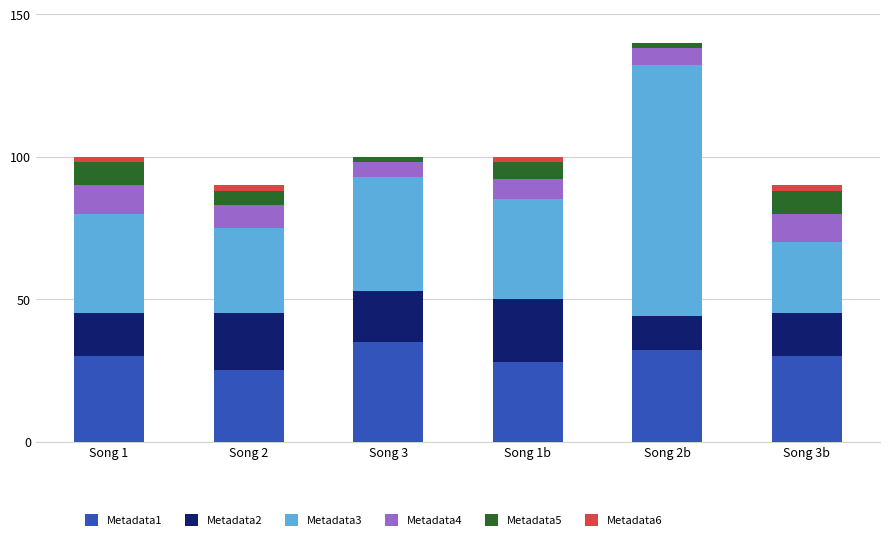

Which series has the widest spread of values?

Metadata3